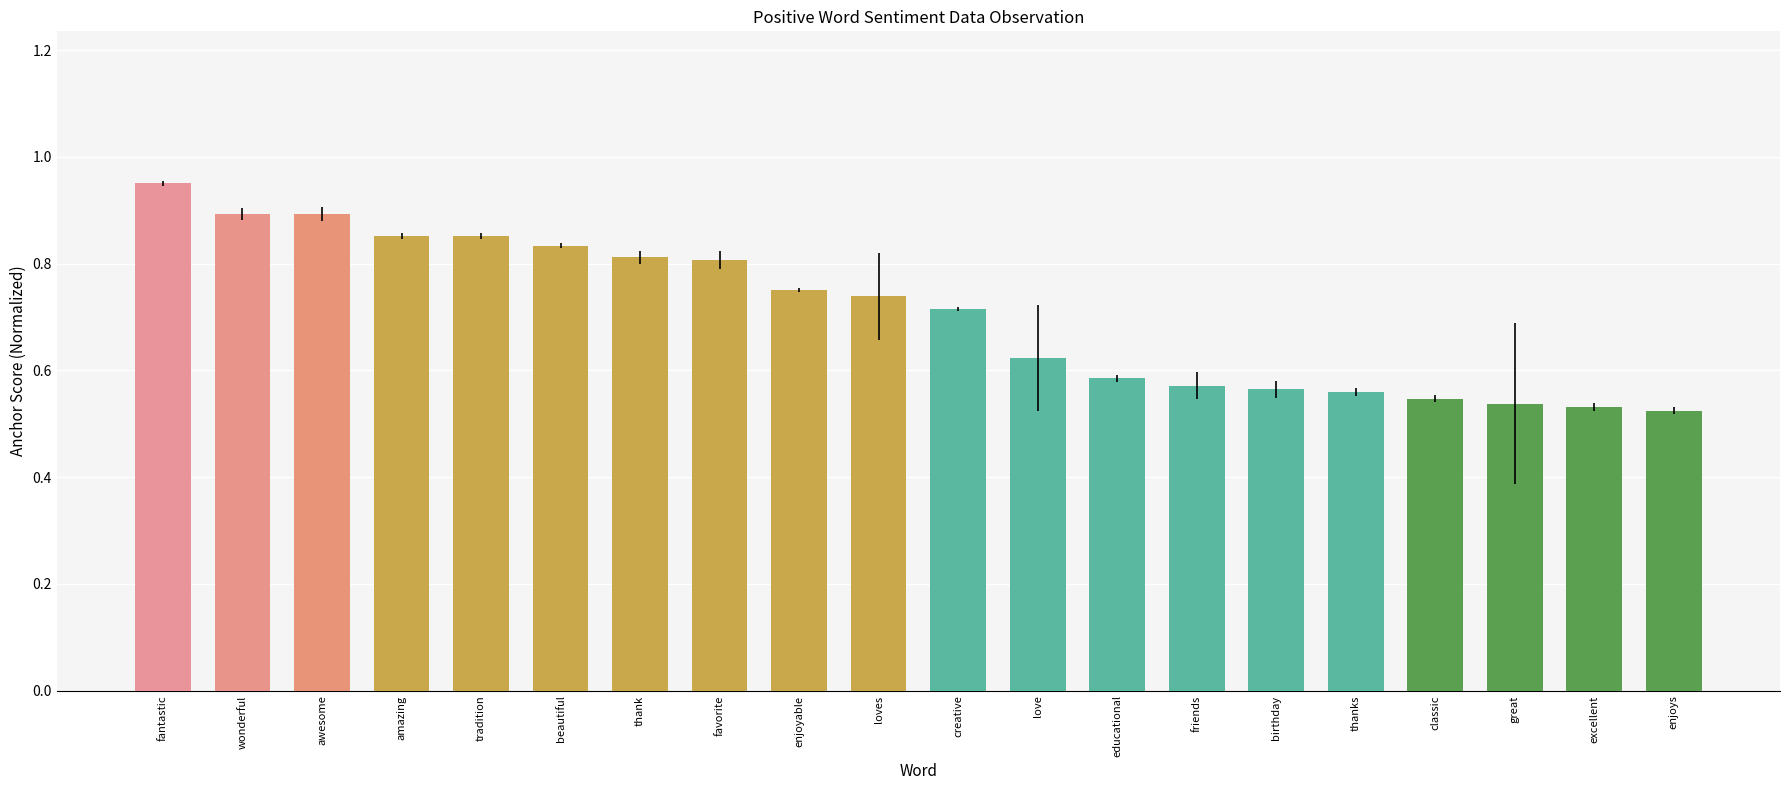

Is it true that the value at friends is 0.1?

False